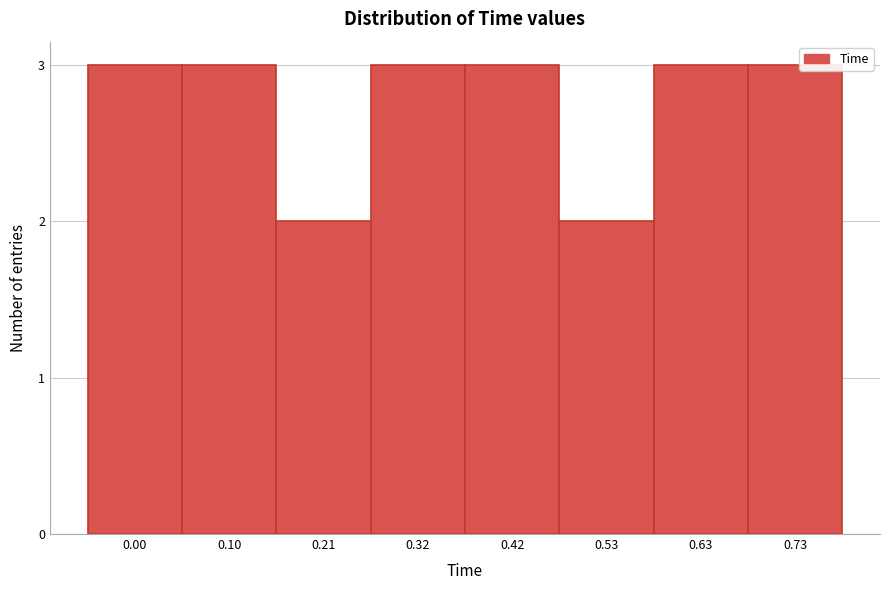

Reading left to right, list all the values displayed in this chart.

0.00=3	0.10=3	0.21=2	0.32=3	0.42=3	0.53=2	0.63=3	0.73=3